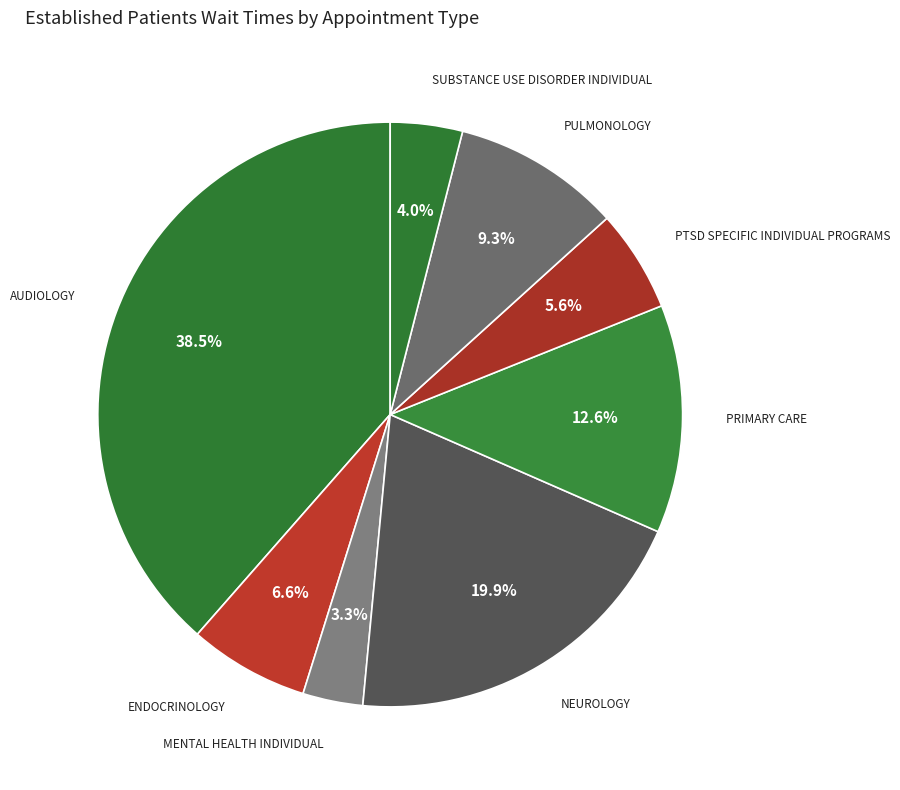

How many slices are in this pie chart?

8